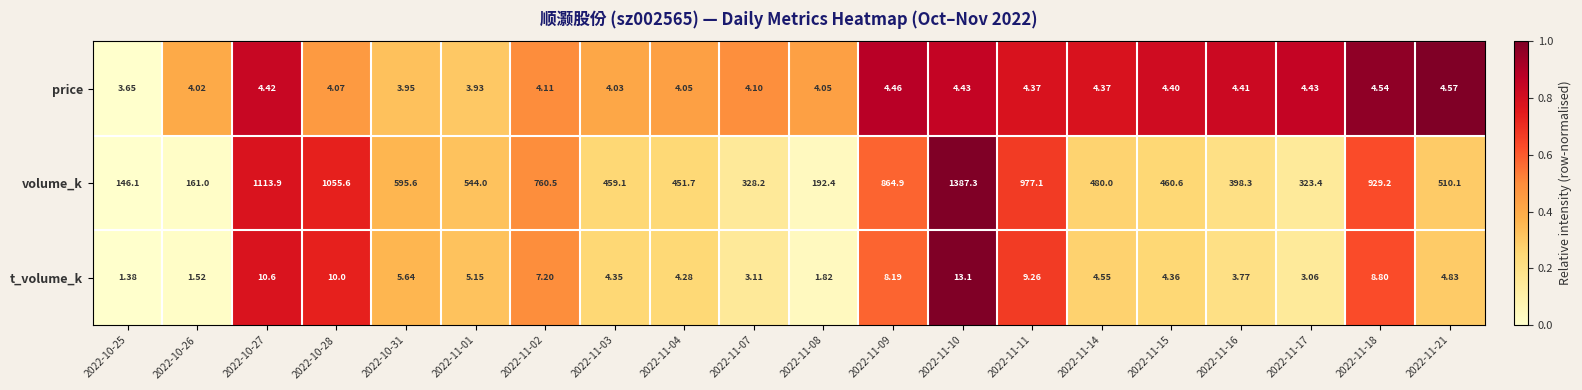

Which series has the largest total across all categories?

volume_k